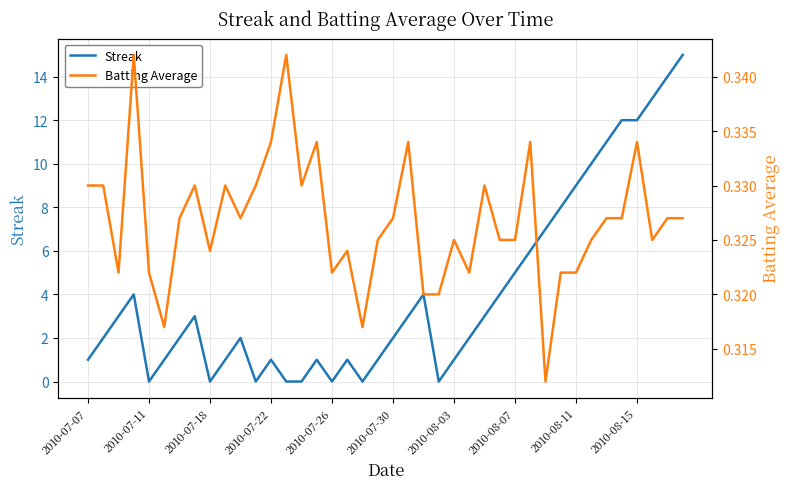

Count the number of data series in this chart.

2